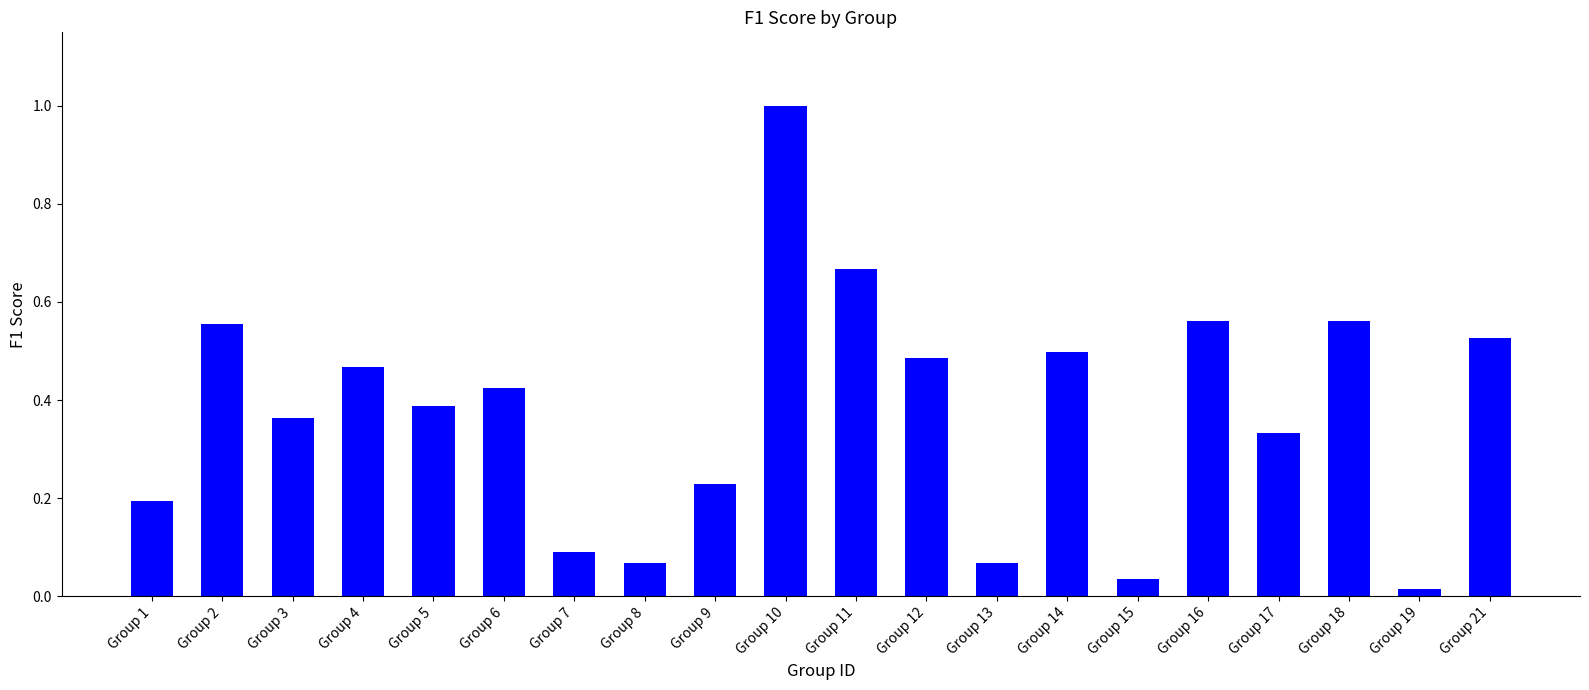

The chart shows a value of 1.0 at Group 10. True or false?

True